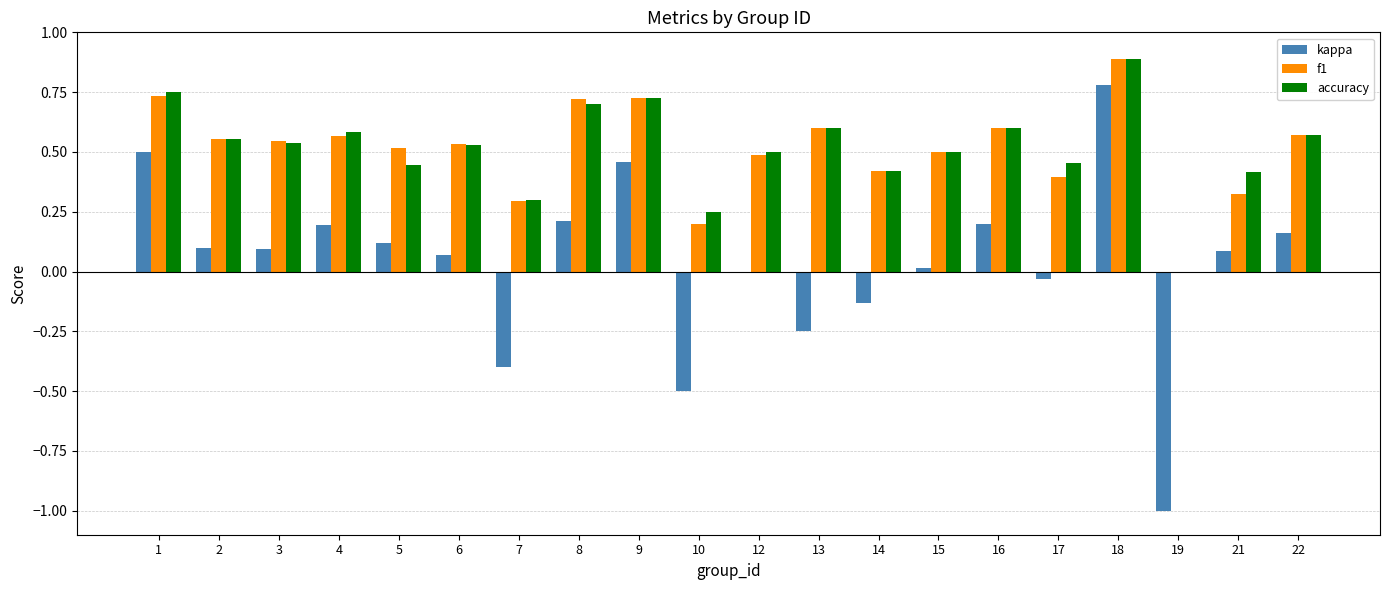

At which category is the sum across all series the highest?

18